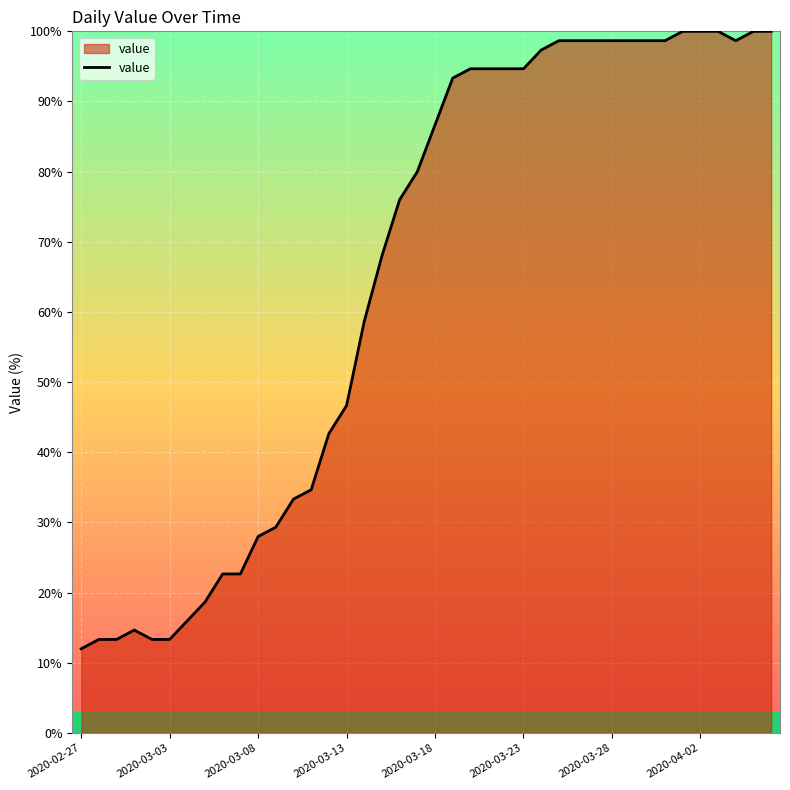

What is the smallest value displayed?

12.0